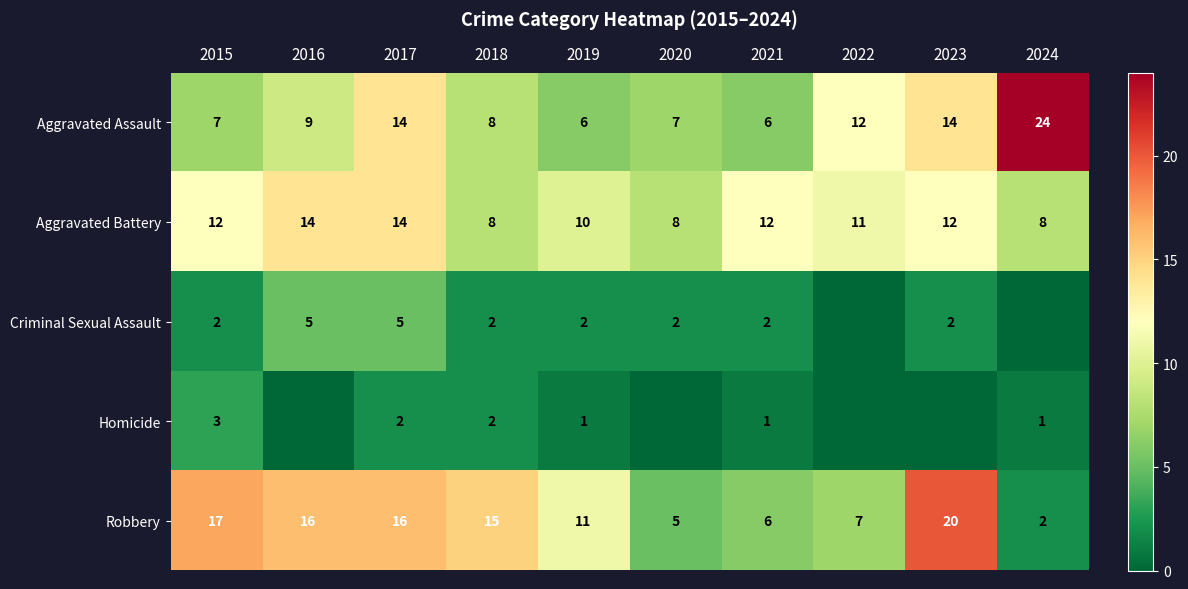

Which series changed the most between 2017 and 2021?

Robbery